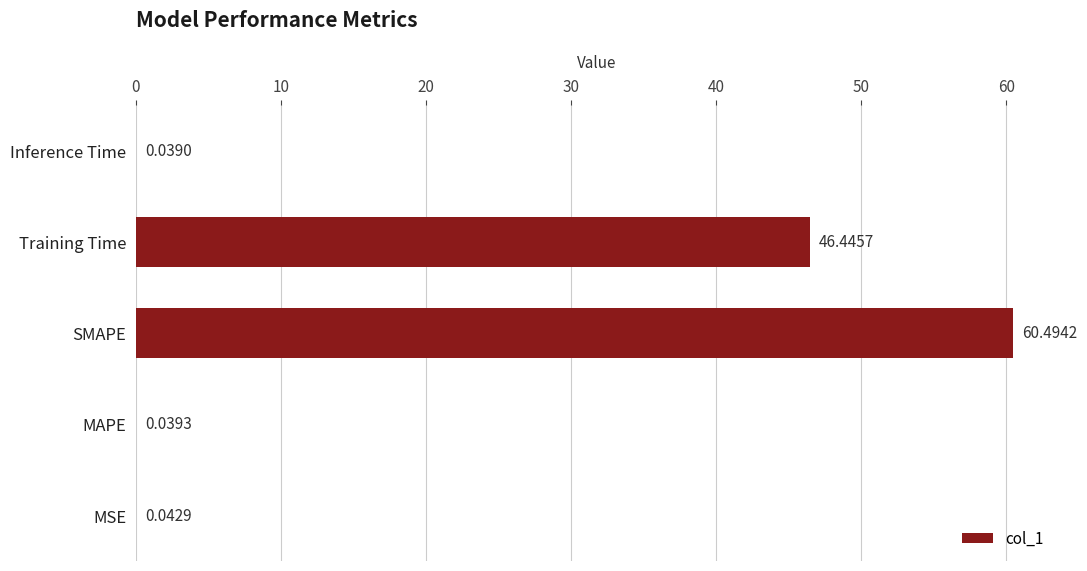

Which category has the highest value across all series?

SMAPE